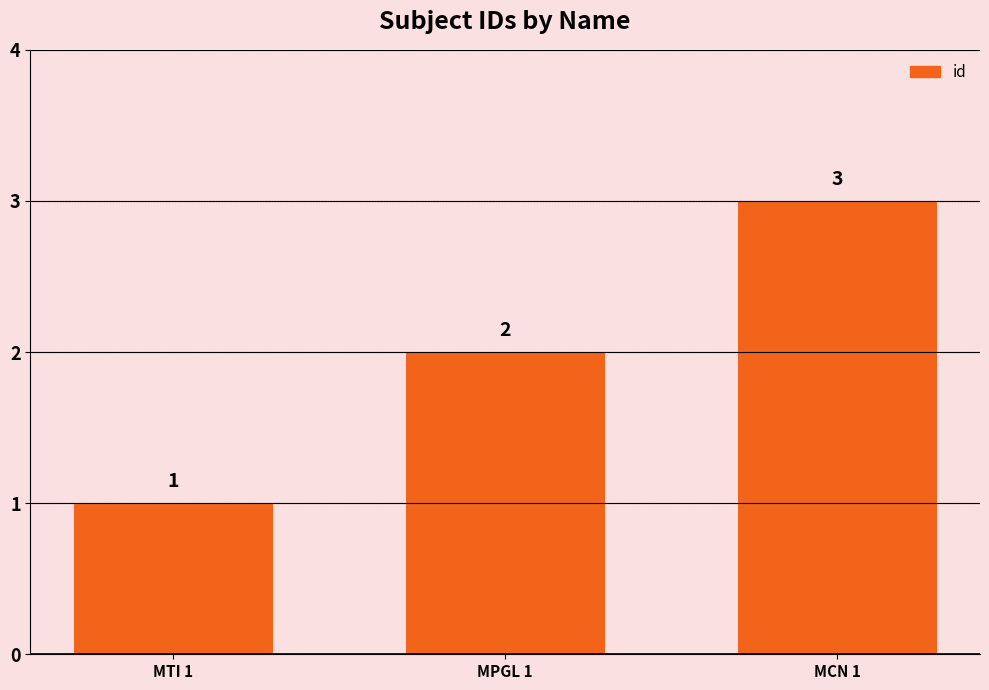

Does the chart contain any negative values?

No